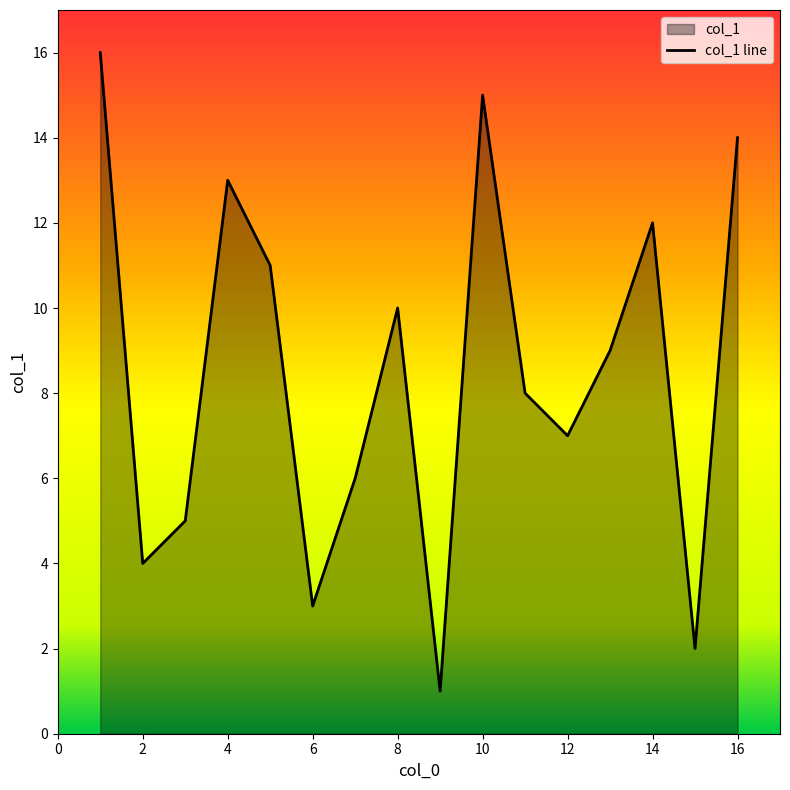

What is the difference between the maximum and minimum values?

15